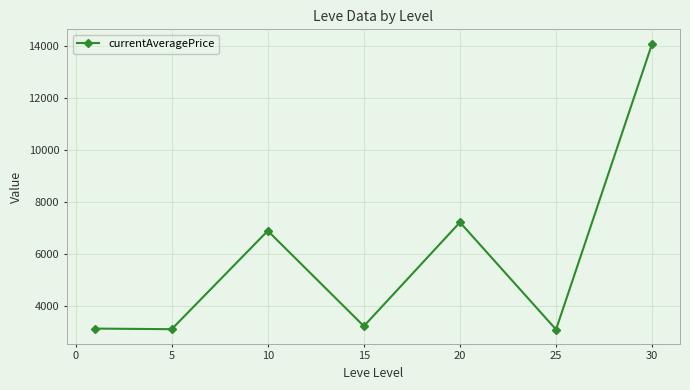

What is the sum of all values?

40788.3